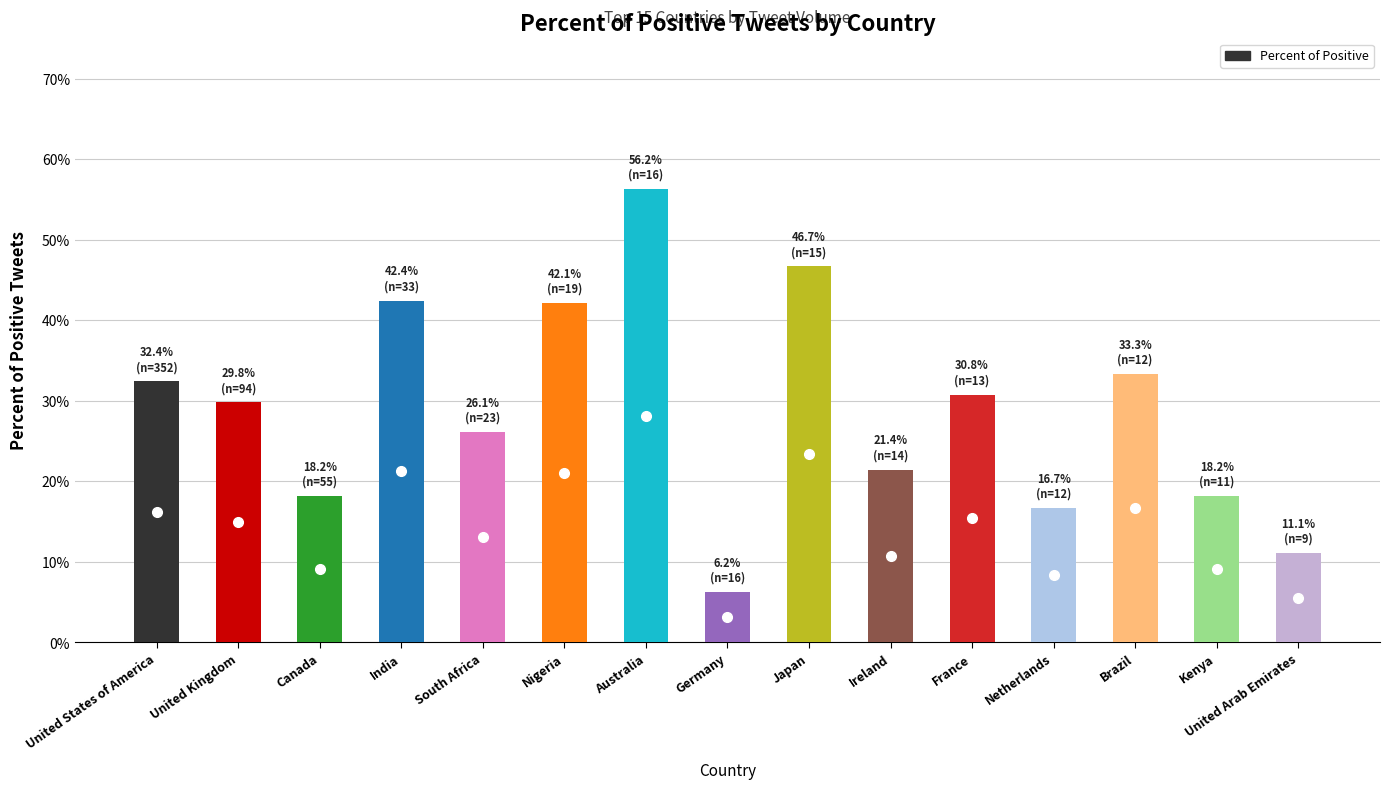

What is the smallest value displayed?

0.1